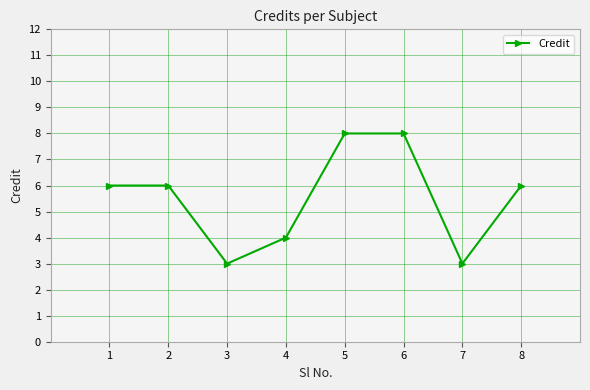

The value at 6 is 13. True or false?

False